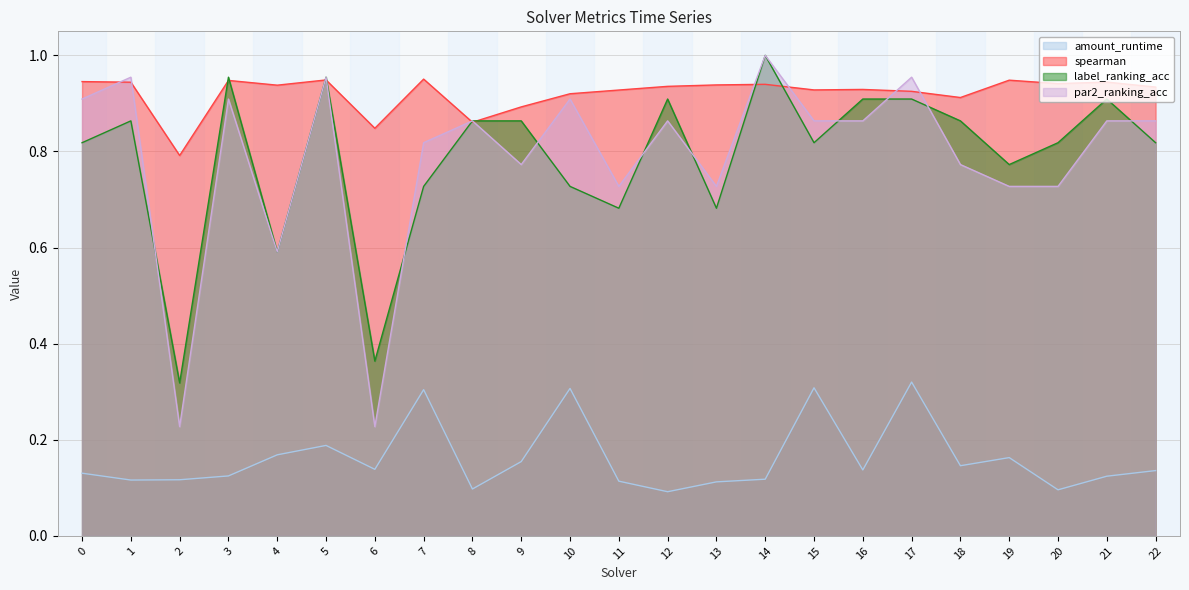

How many intersections are there between par2_ranking_acc and spearman?

10